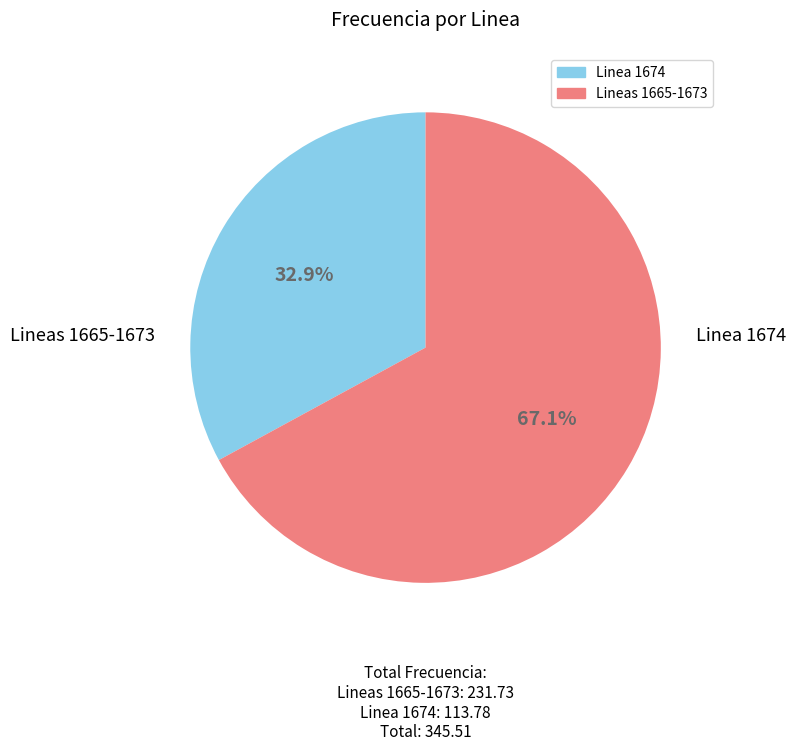

How many segments does this pie chart have?

2